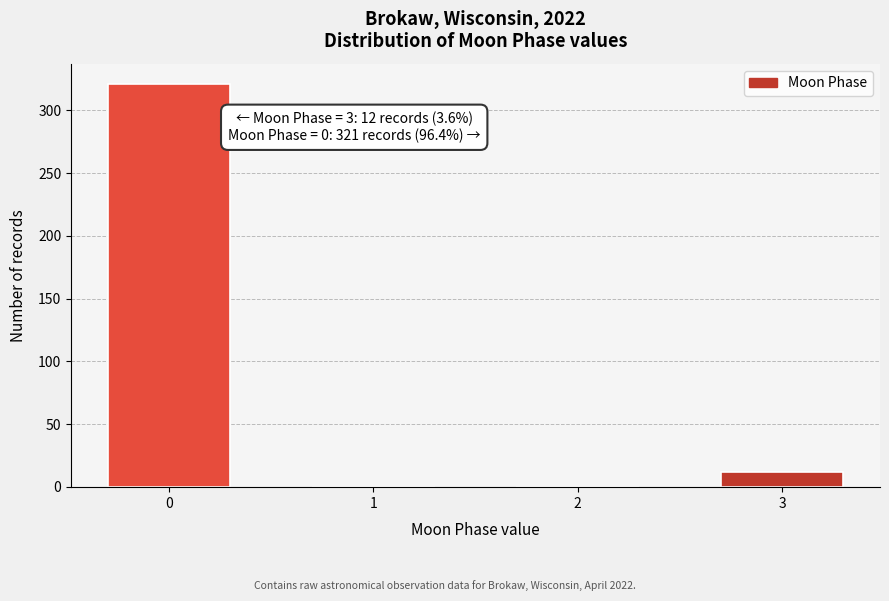

Reading right to left, list all the values displayed in this chart.

3=12	2=0	1=0	0=321